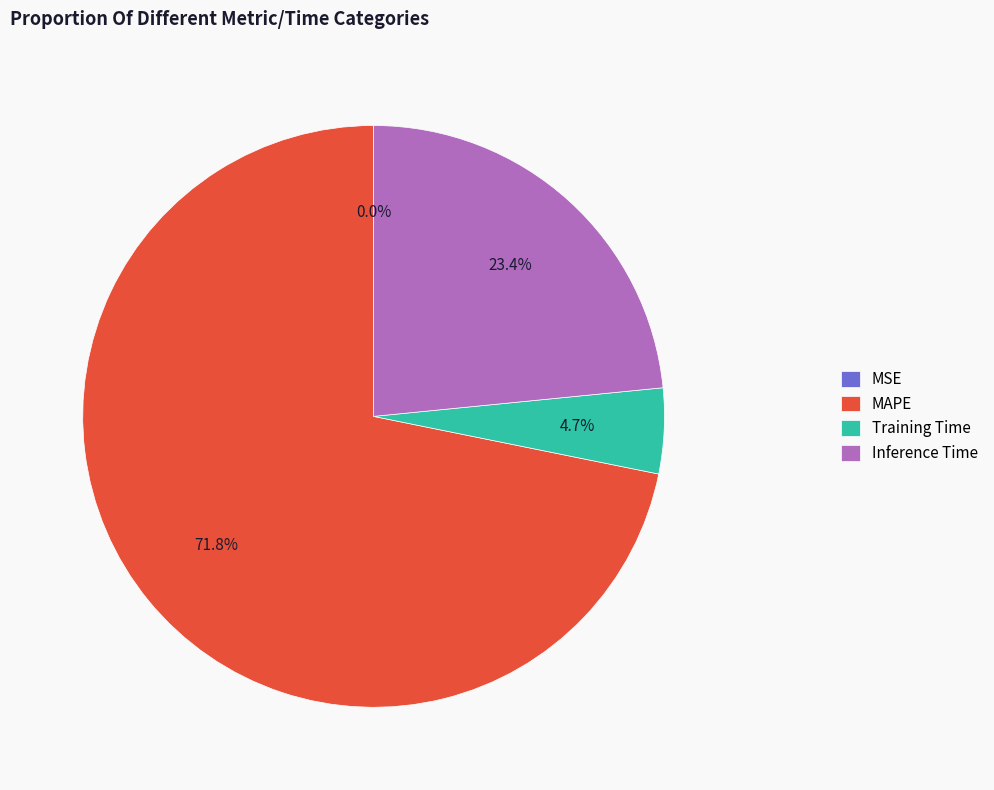

Combined, what portion of the pie is MAPE and Training Time?

76.6%